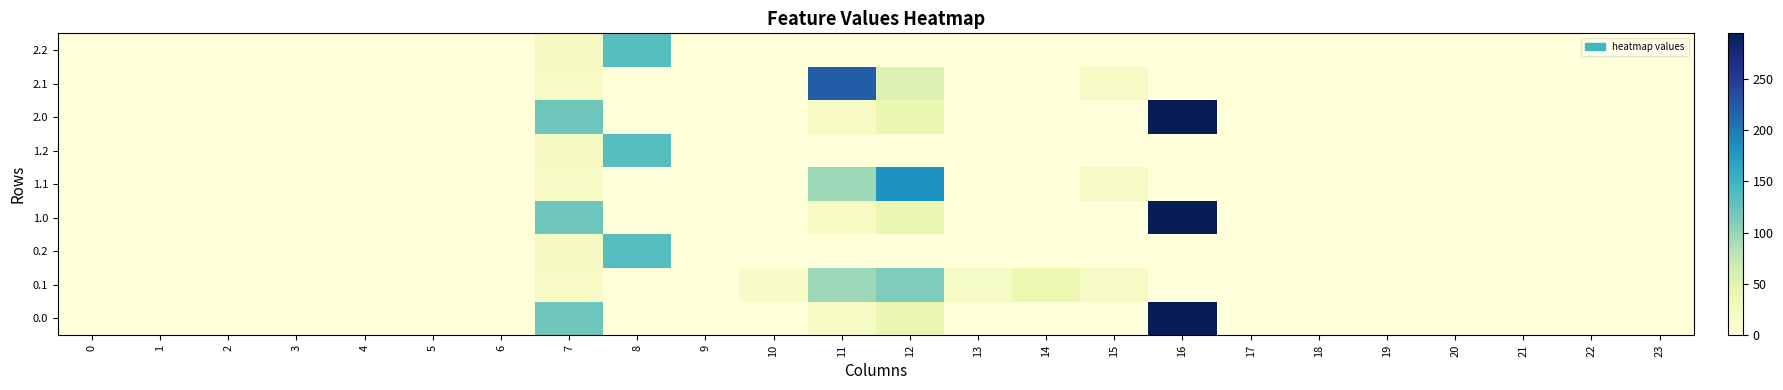

List the series in order of their peak value, highest first.

0.0, 1.0, 2.0, 2.1, 1.1, 0.2, 1.2, 2.2, 0.1